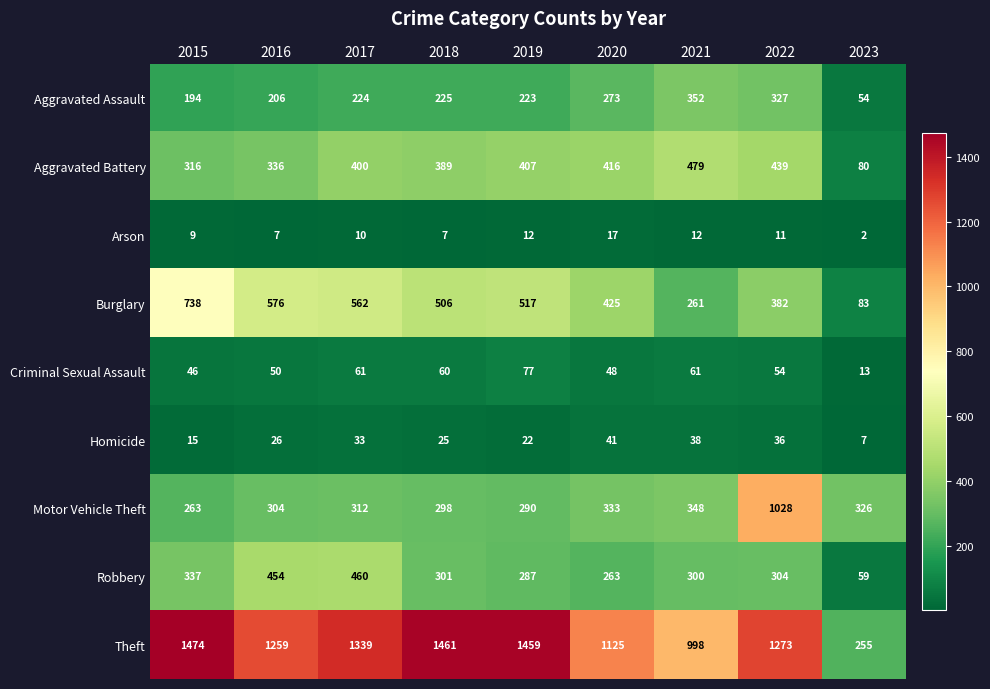

Count the number of data series in this chart.

9